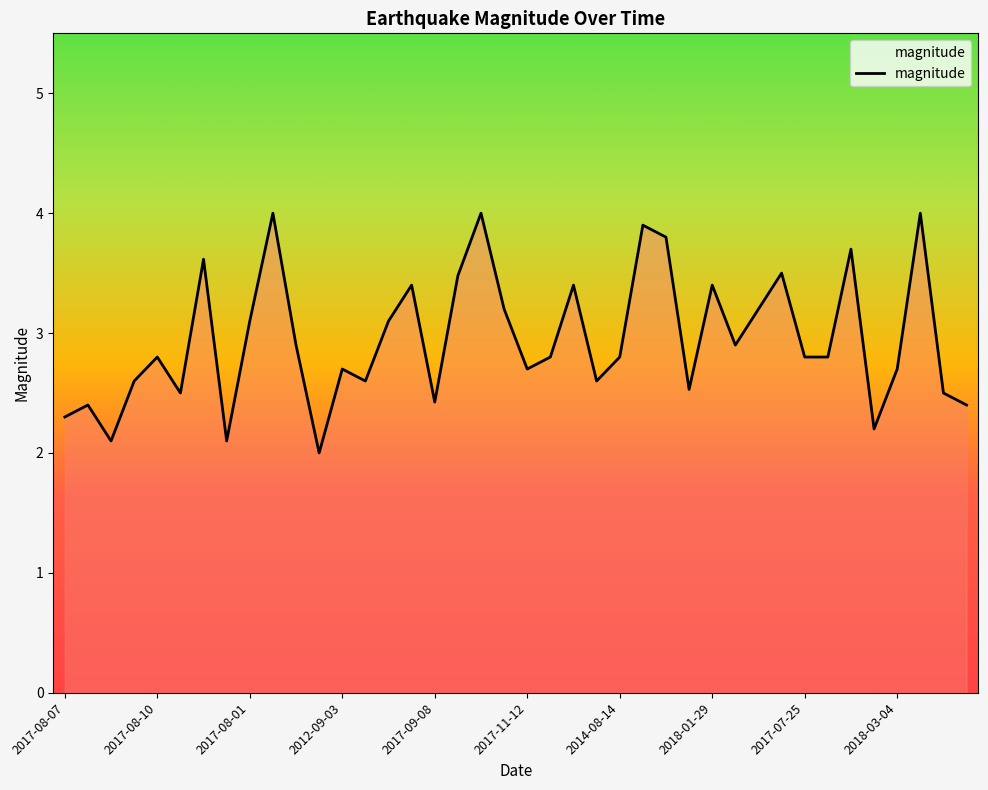

What is the difference between the maximum and minimum values?

2.0